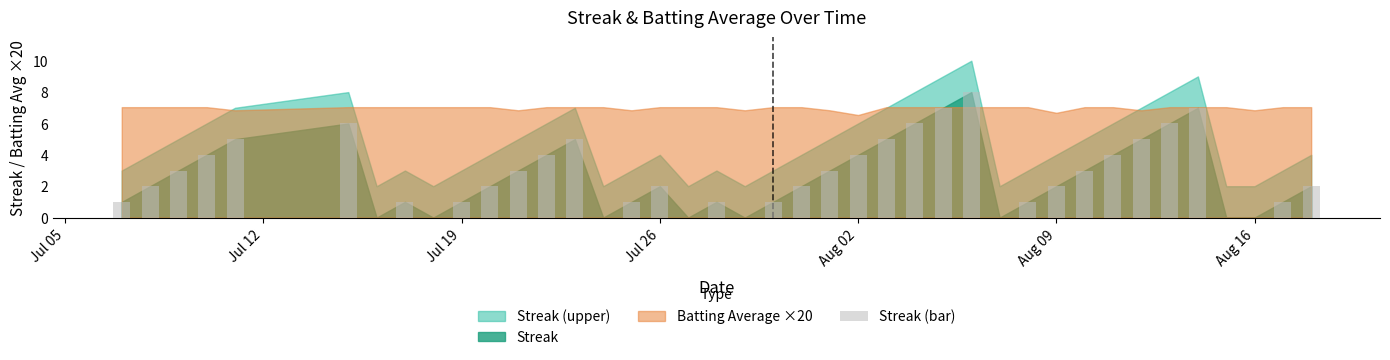

What is the greatest value displayed?

8